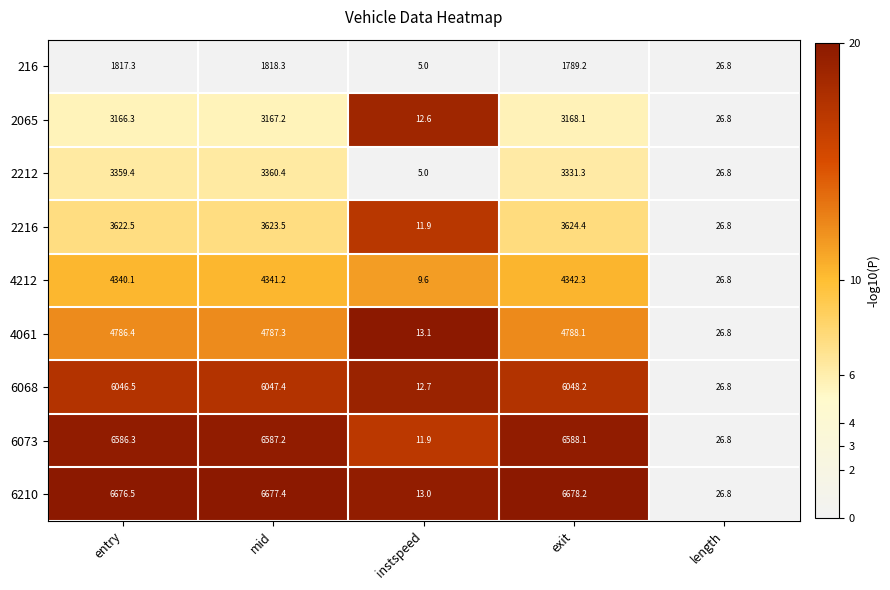

The value of 6210 at length is 16.2. True or false?

False